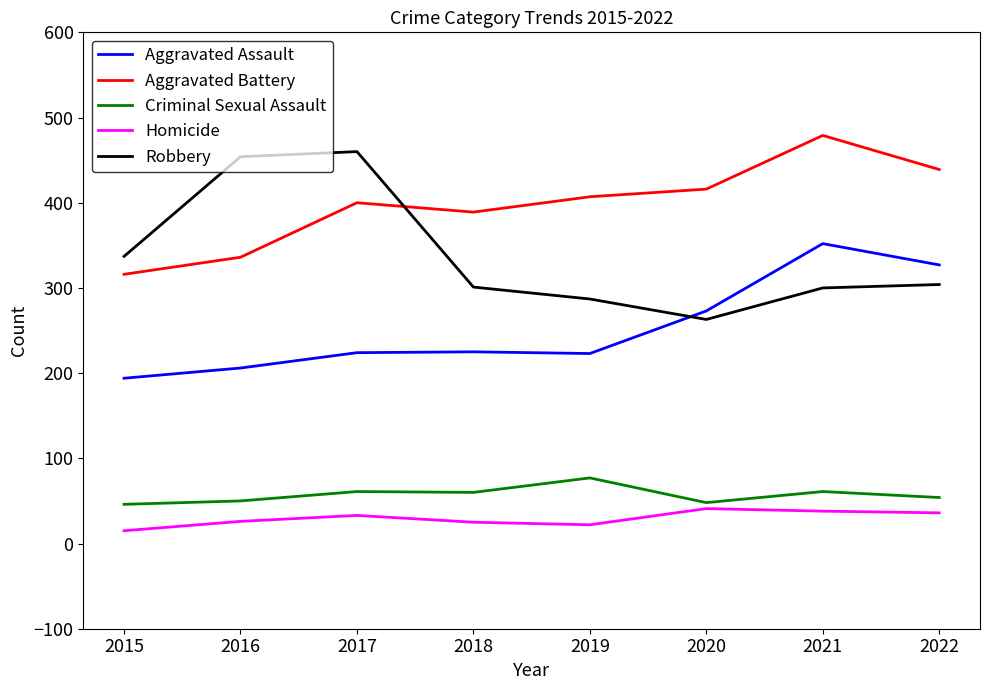

The value of Aggravated Assault at 2018 is 295. True or false?

False